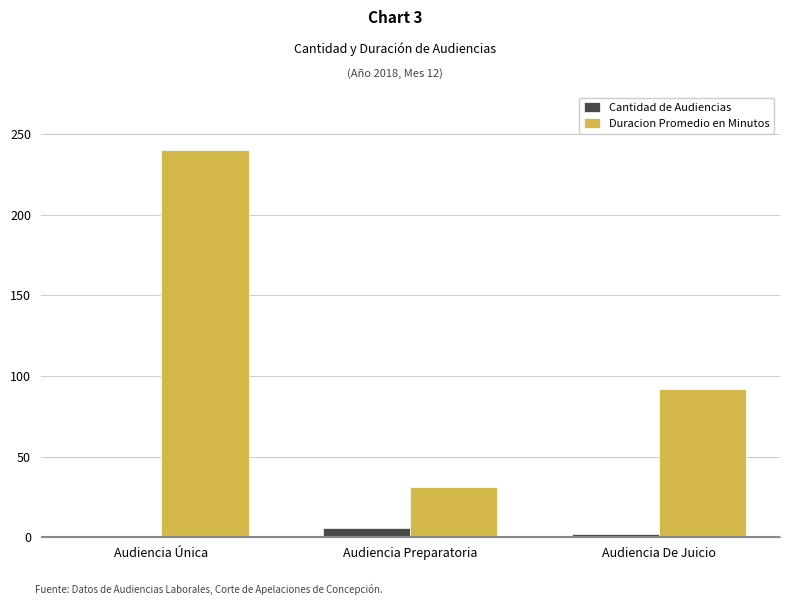

What position from the left is Audiencia Única?

1